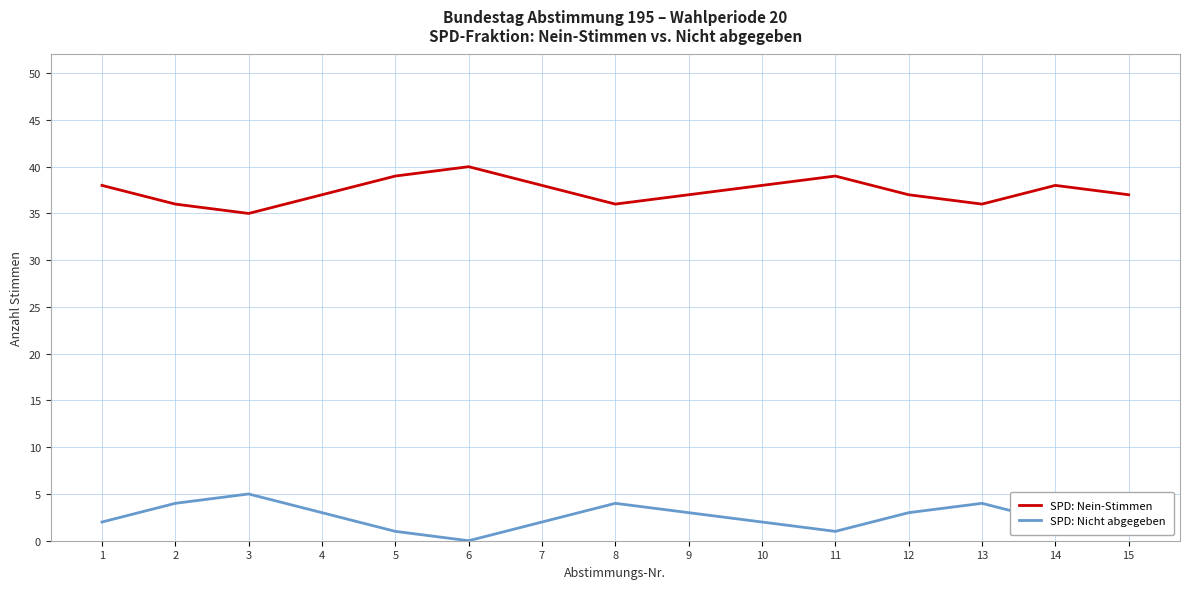

What is the difference between the maximum and minimum values in the SPD: Nicht abgegeben series?

5